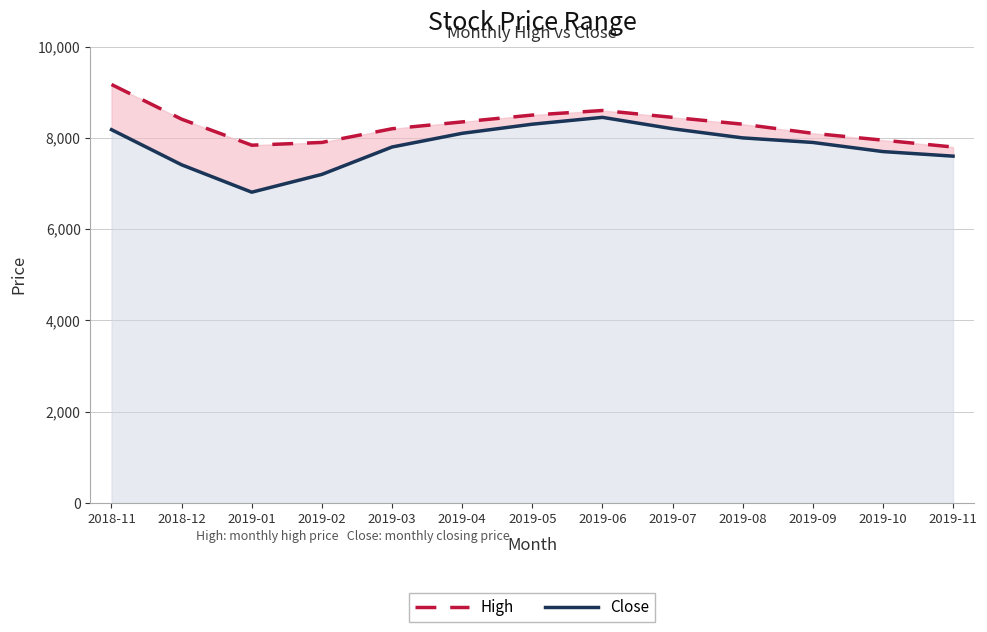

The Close series shows 11581 at 2018-12. True or false?

False